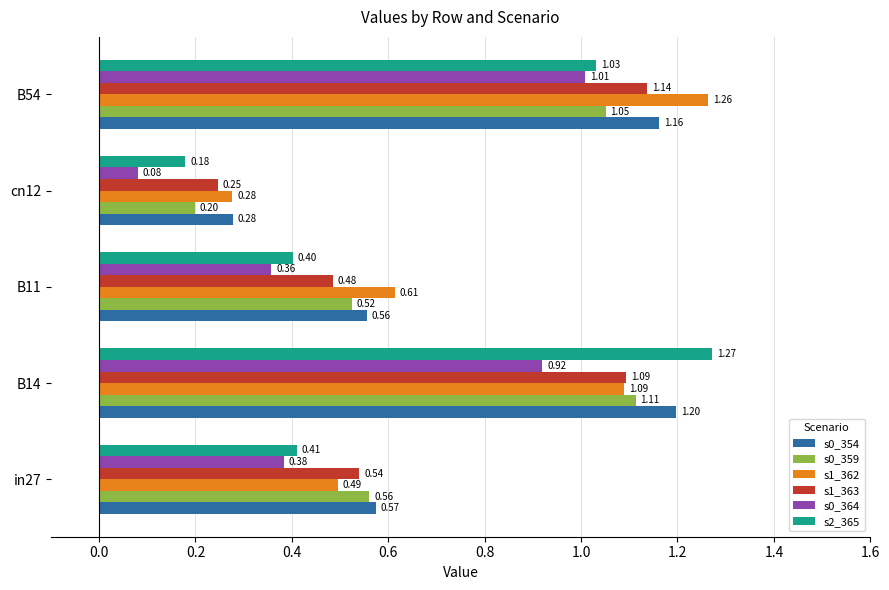

How many series are shown in this chart?

6